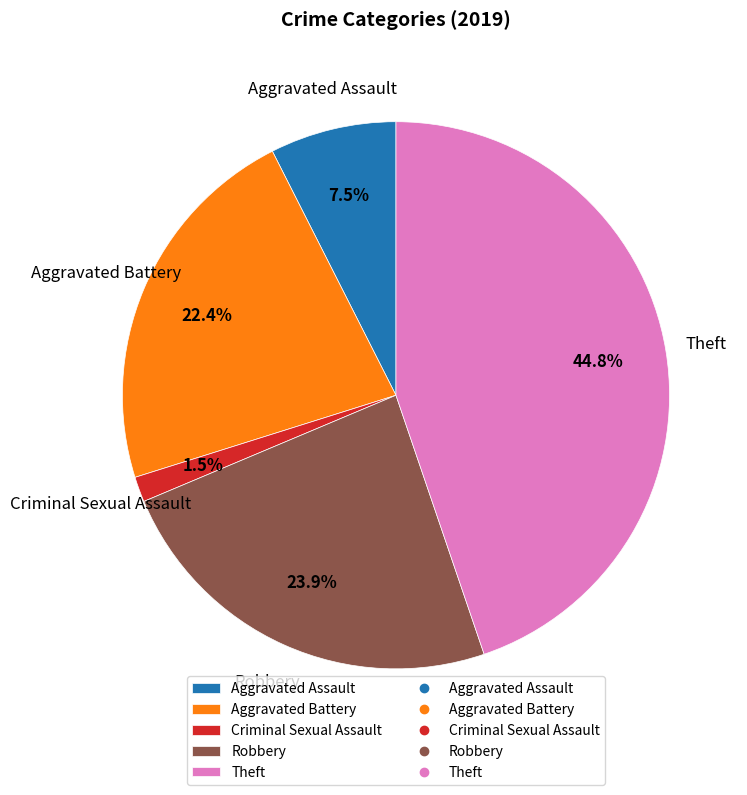

Between Criminal Sexual Assault and Aggravated Battery, which is larger?

Aggravated Battery